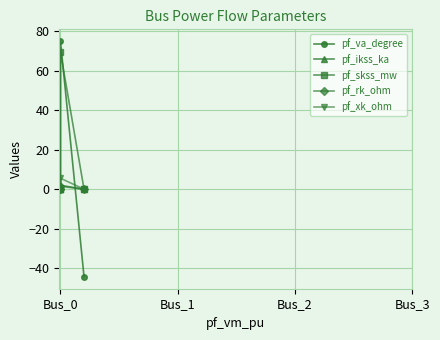

How many times do pf_va_degree and pf_ikss_ka cross each other?

1